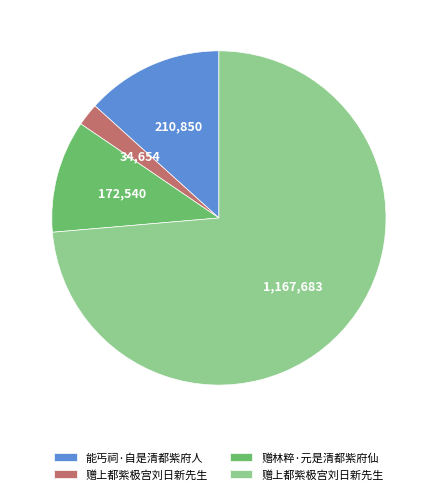

Is there a majority slice in this chart?

Yes